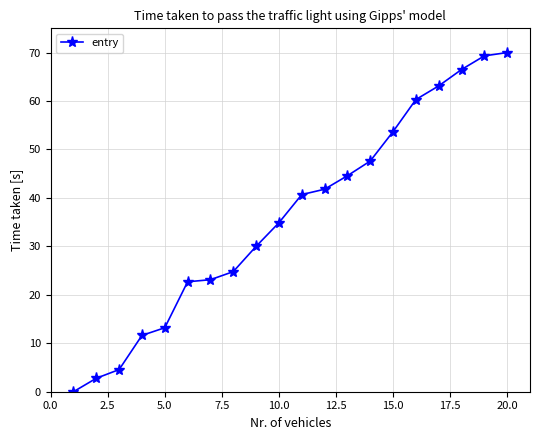

What is the value of the 15th point from the left?

53.7